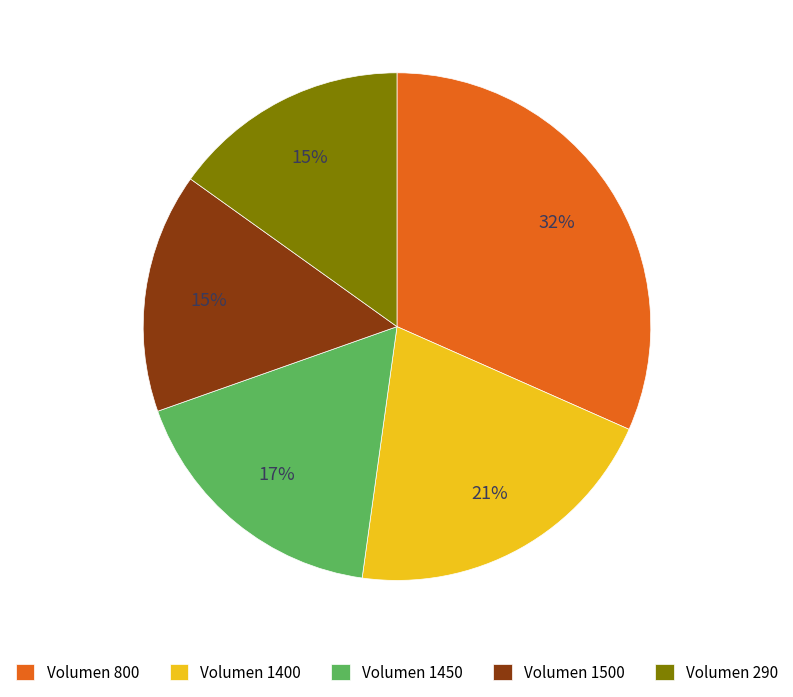

What is the largest slice in the pie chart?

Volumen 800